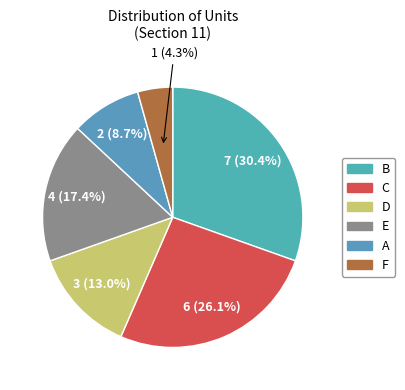

To the nearest percent, what percentage of the pie is B?

30%